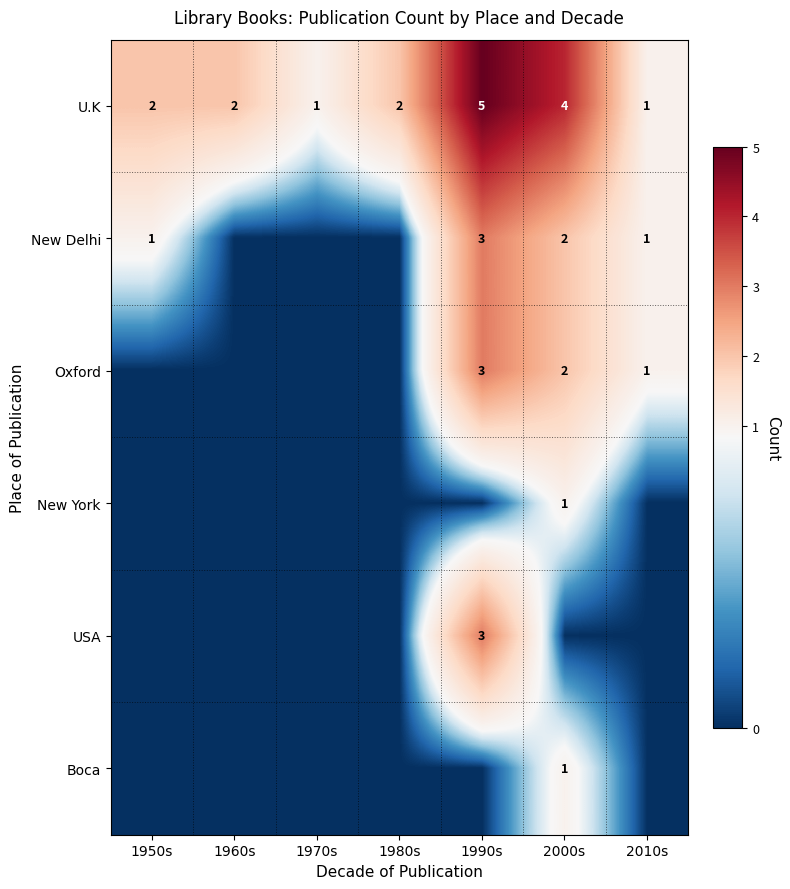

Count the Oxford values in the range 0 to 2.

6